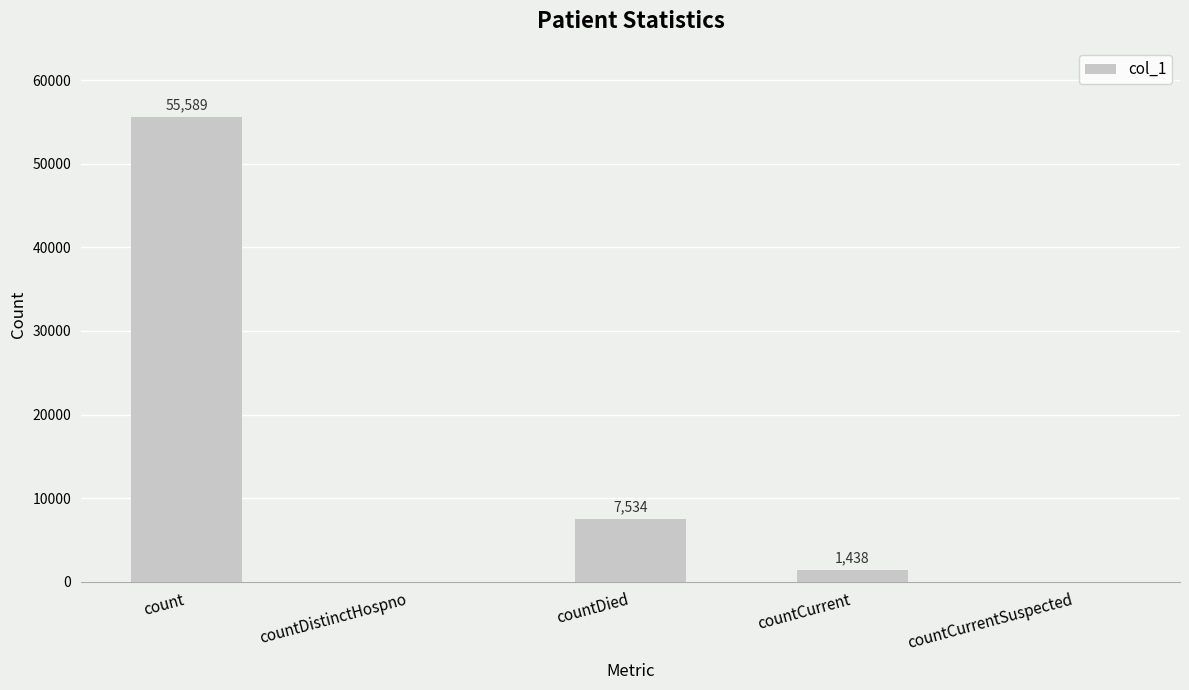

Which category has the highest value across all series?

count